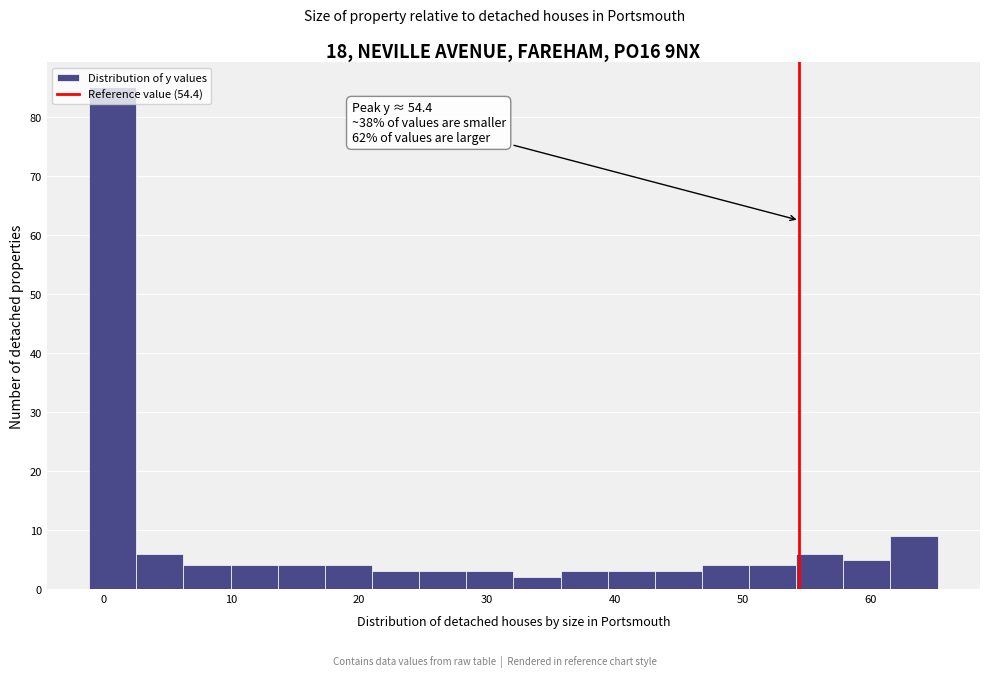

Around what value on the x-axis is the tallest bar? Give the approximate position of its centre, as read against the axis.

1